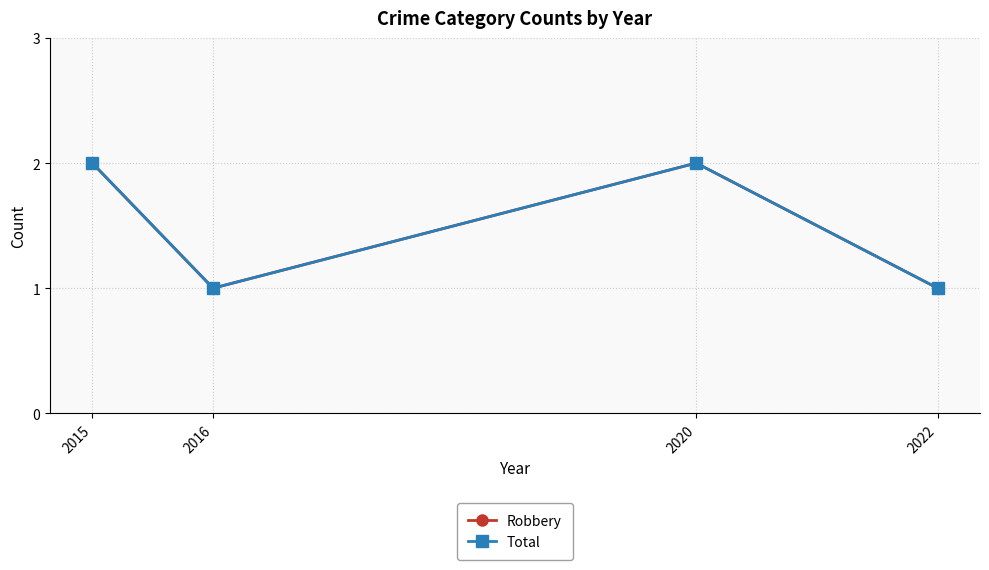

Is this an area chart (filled region under the line)?

No